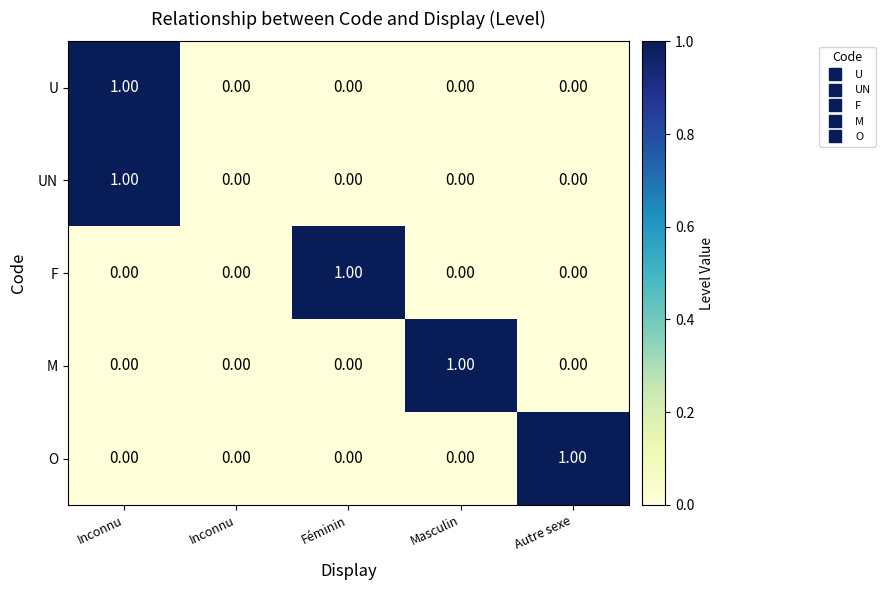

How many positive values does the F series have?

1